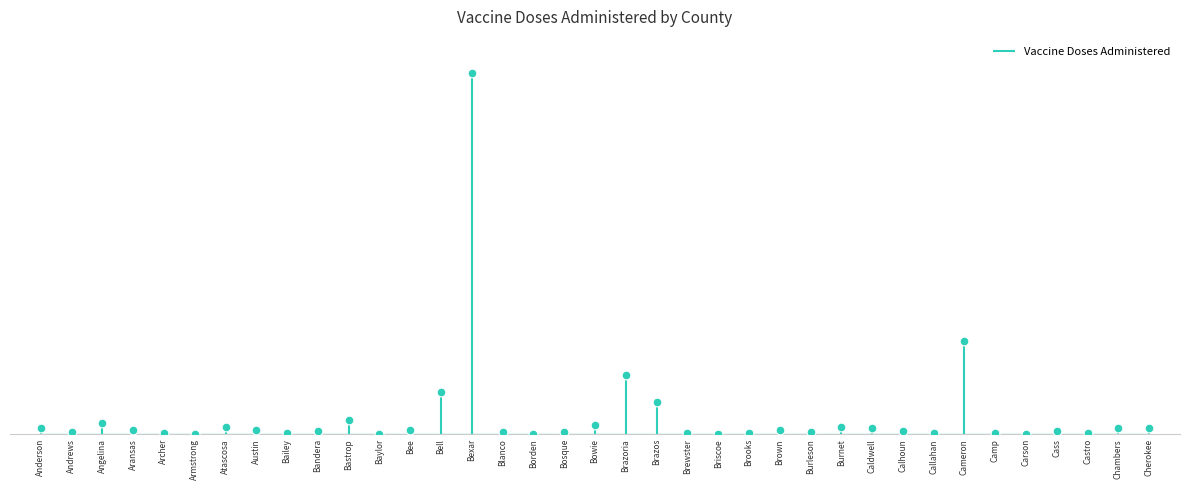

What is the change in value from Brewster to Cass?

+11830